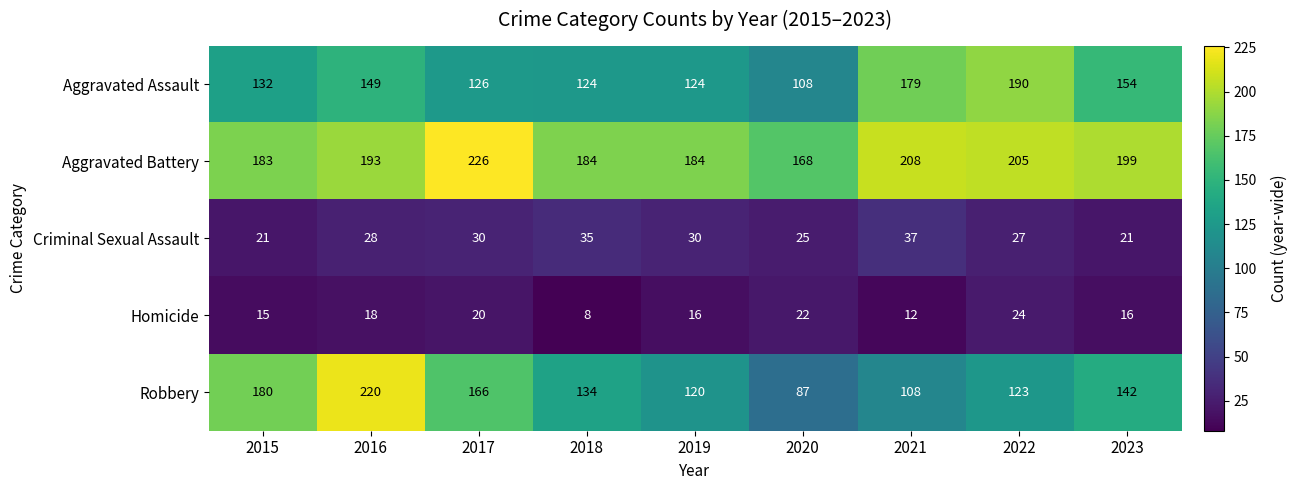

Between 2015 and 2019, which series saw the biggest shift?

Robbery